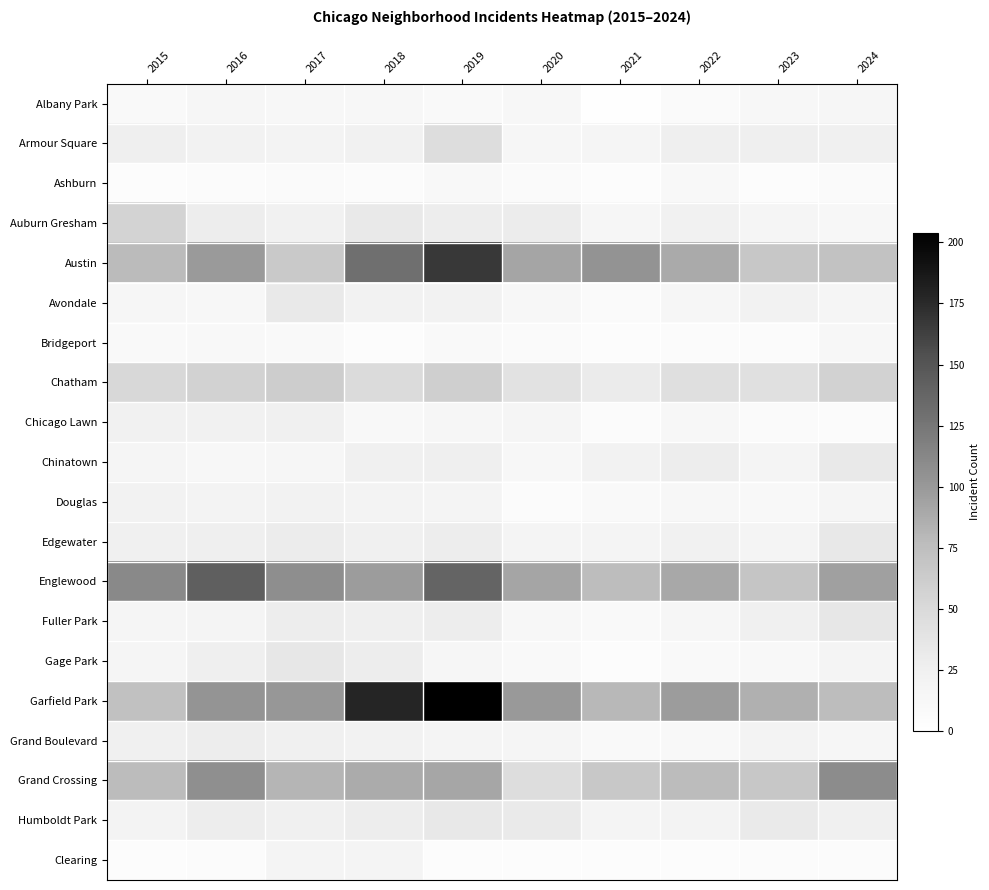

What is the maximum value shown in the chart?

204